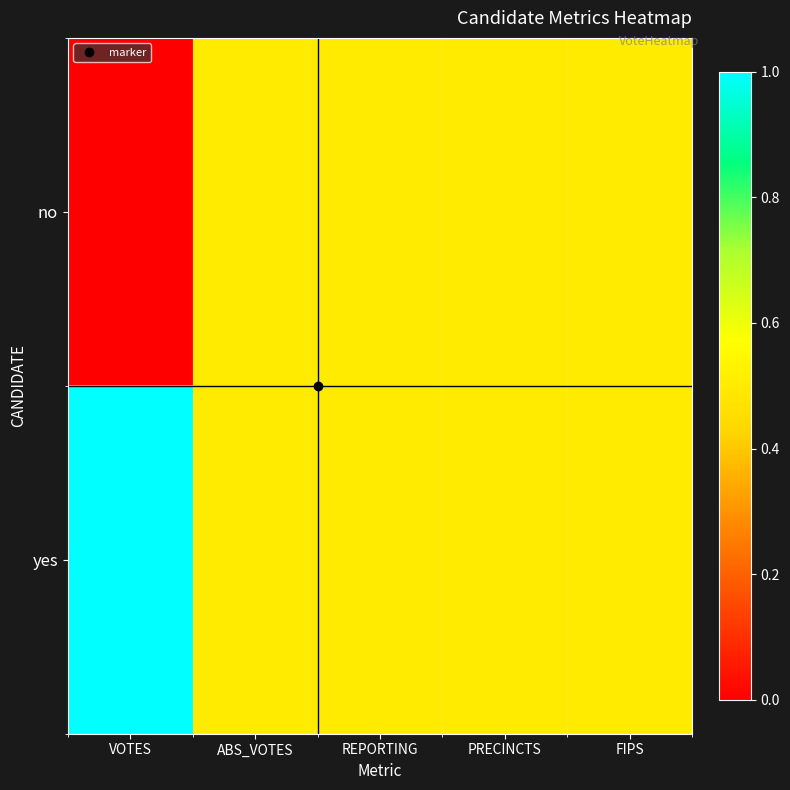

Rank the series at FIPS from lowest to highest value.

no, yes